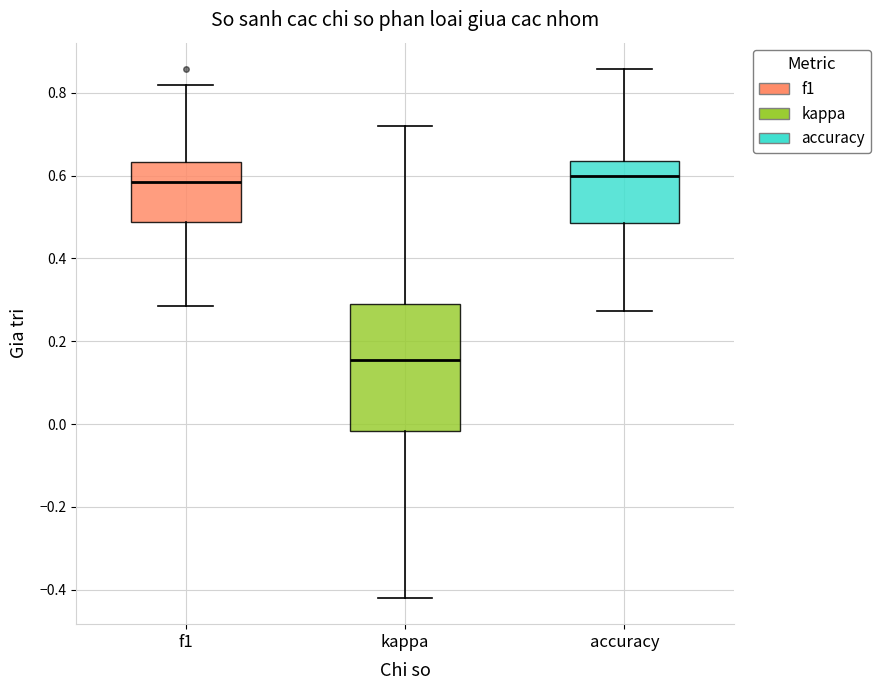

Comparing the boxes themselves (not the whiskers), which one is the tallest?

kappa